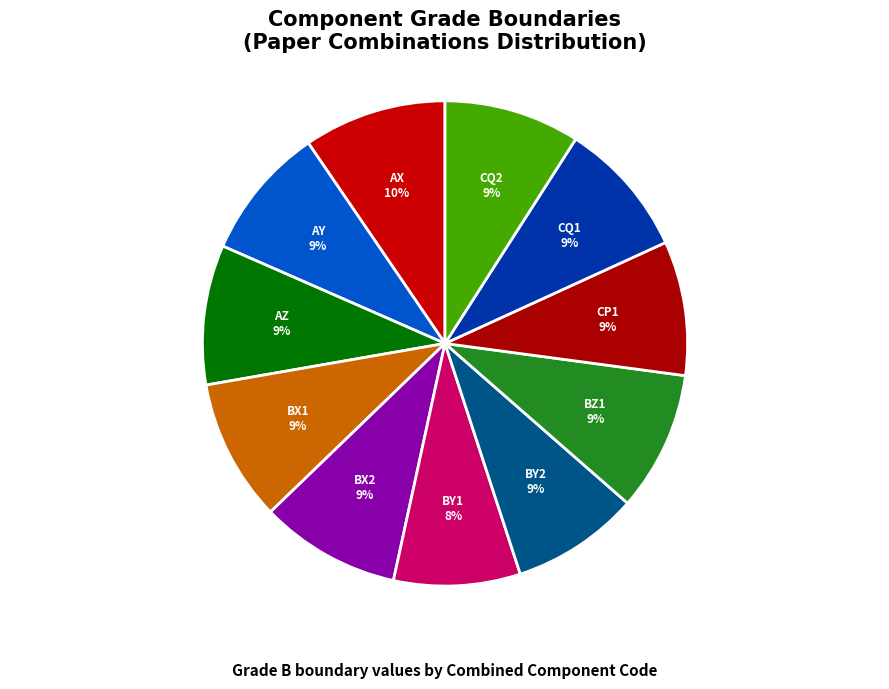

What is the smallest slice in the pie chart?

BY1